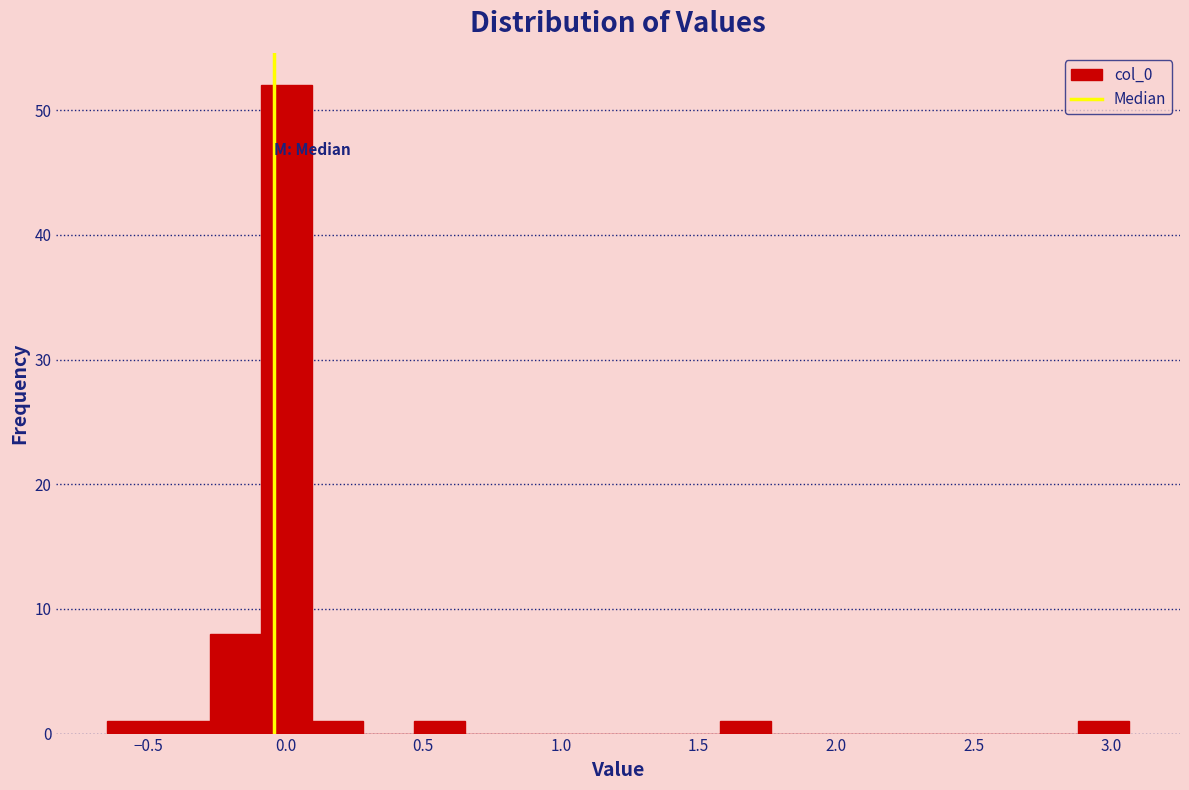

Read against the x-axis, roughly where is the centre of the tallest bar?

0.00